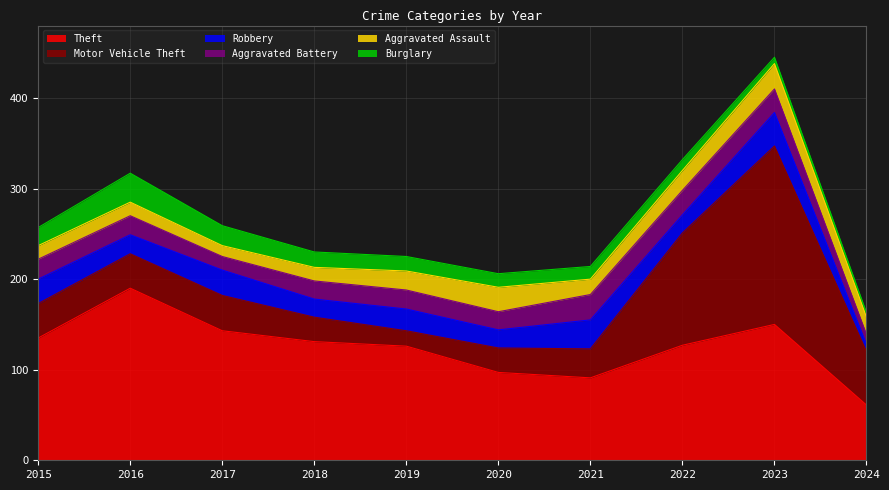

Reading right to left, what are all the values shown in this chart?

Theft: 2024=61	2023=150	2022=127	2021=91	2020=97	2019=126	2018=131	2017=143	2016=190	2015=135
Motor Vehicle Theft: 2024=59	2023=197	2022=124	2021=32	2020=27	2019=17	2018=27	2017=39	2016=38	2015=38
Robbery: 2024=8	2023=37	2022=20	2021=32	2020=20	2019=24	2018=20	2017=28	2016=21	2015=27
Aggravated Battery: 2024=11	2023=26	2022=27	2021=28	2020=20	2019=21	2018=20	2017=15	2016=21	2015=22
Aggravated Assault: 2024=19	2023=28	2022=22	2021=17	2020=27	2019=21	2018=15	2017=12	2016=15	2015=15
Burglary: 2024=5	2023=7	2022=12	2021=14	2020=15	2019=16	2018=17	2017=22	2016=32	2015=20